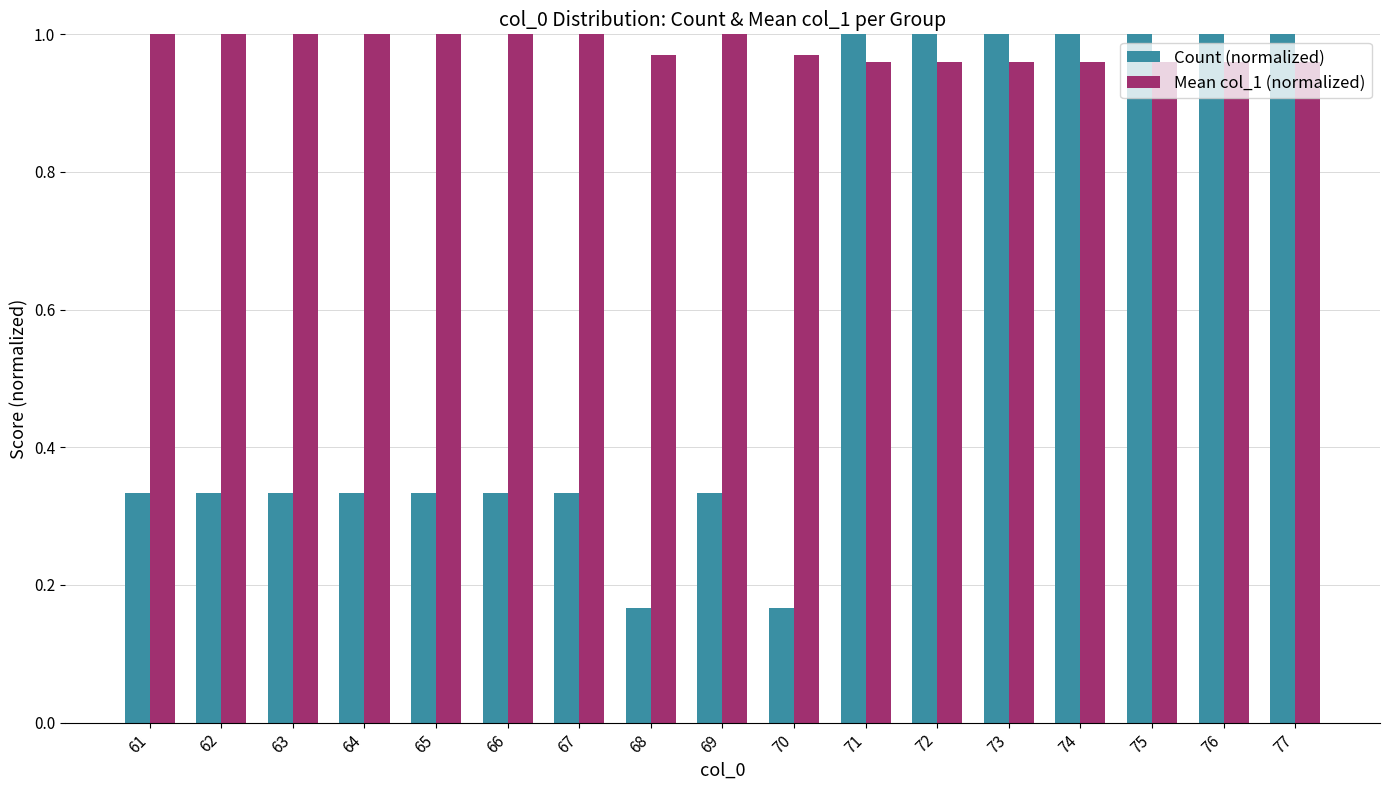

At 61, list the series in order from largest to smallest.

Mean col_1 (normalized), Count (normalized)